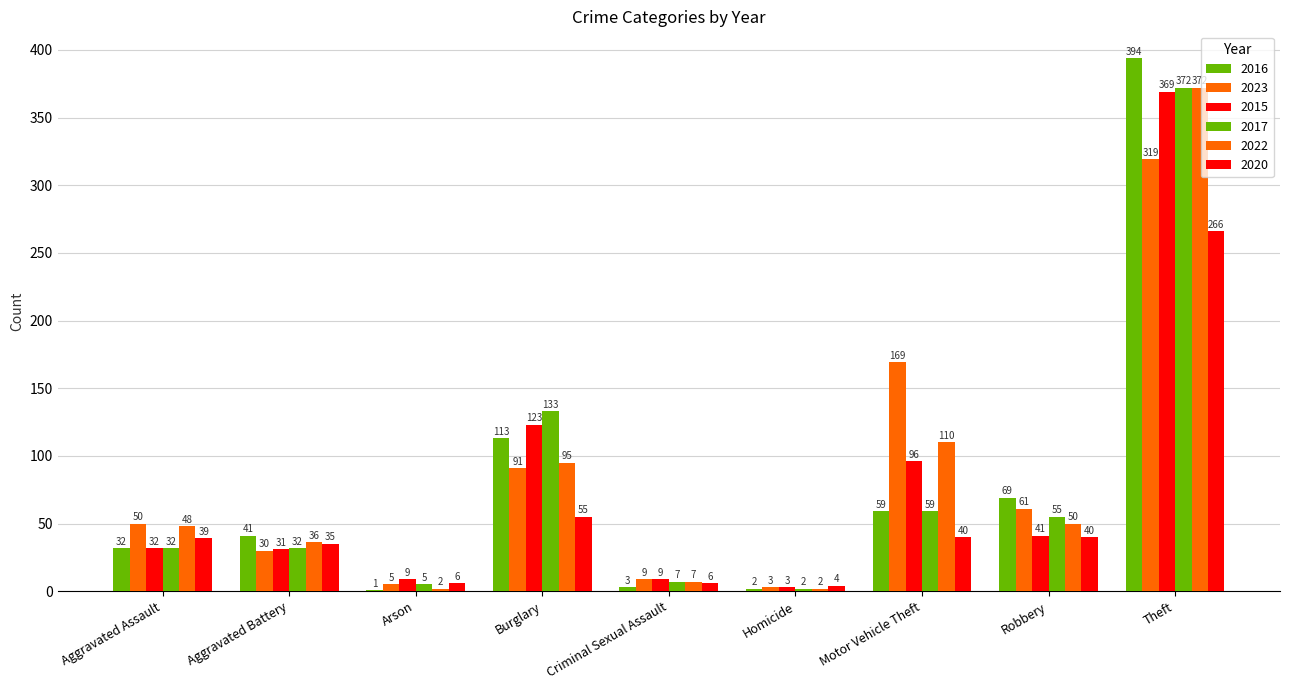

Rank the series at Arson from highest to lowest value.

2015, 2020, 2023, 2017, 2022, 2016